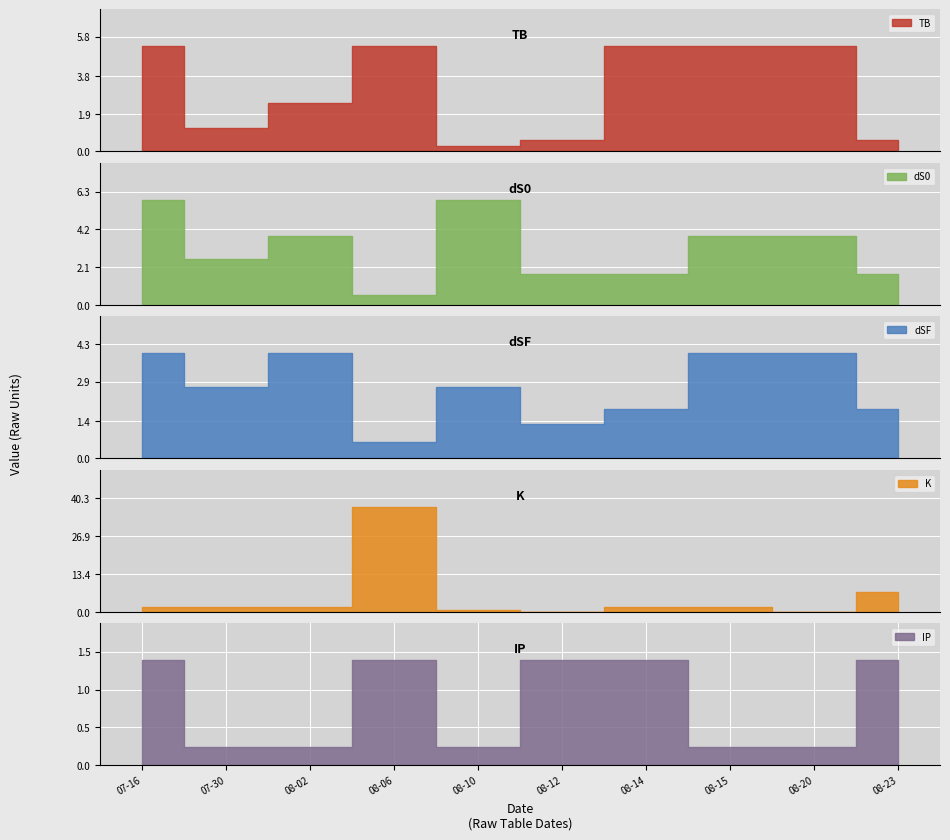

What are all the series names shown in the legend?

TB, dS0, dSF, K, IP